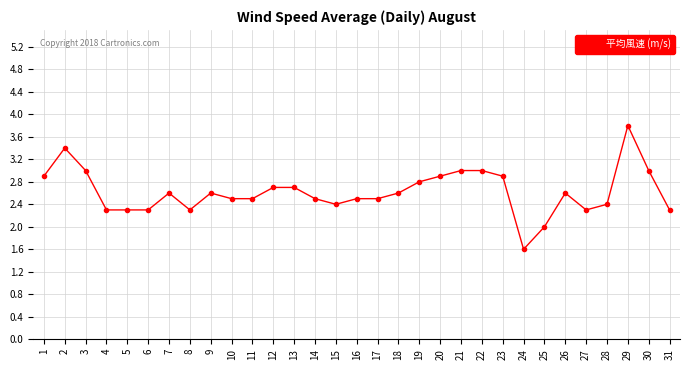

Approximately how many times larger is the value at 14 compared to 15?

1.0